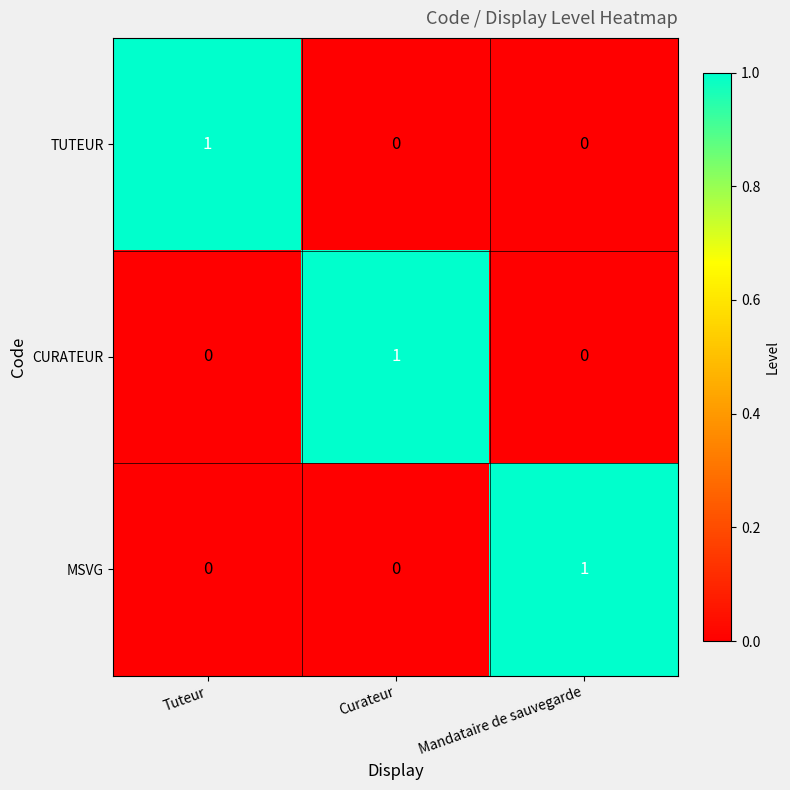

Reading right to left, extract all data points from this chart.

TUTEUR: 0	0	1
CURATEUR: 0	1	0
MSVG: 1	0	0